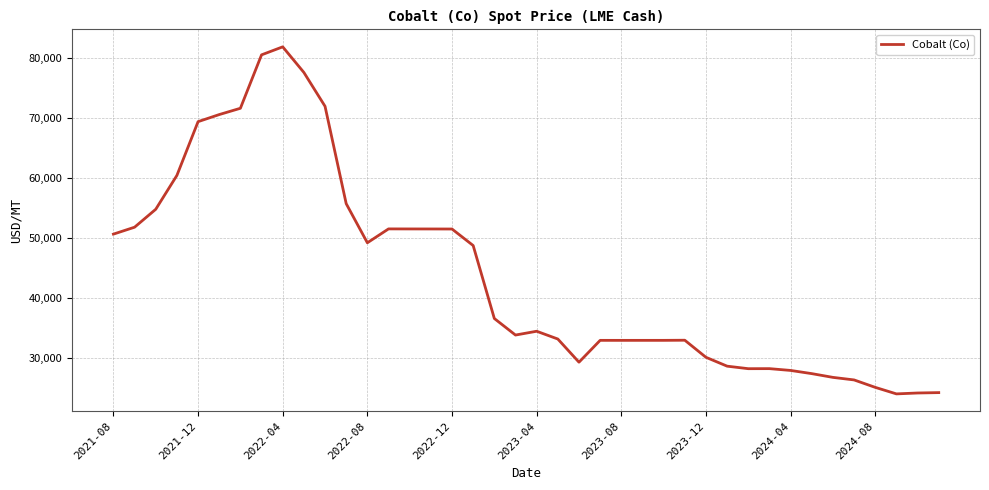

What is the difference between the maximum and minimum values?

57709.0